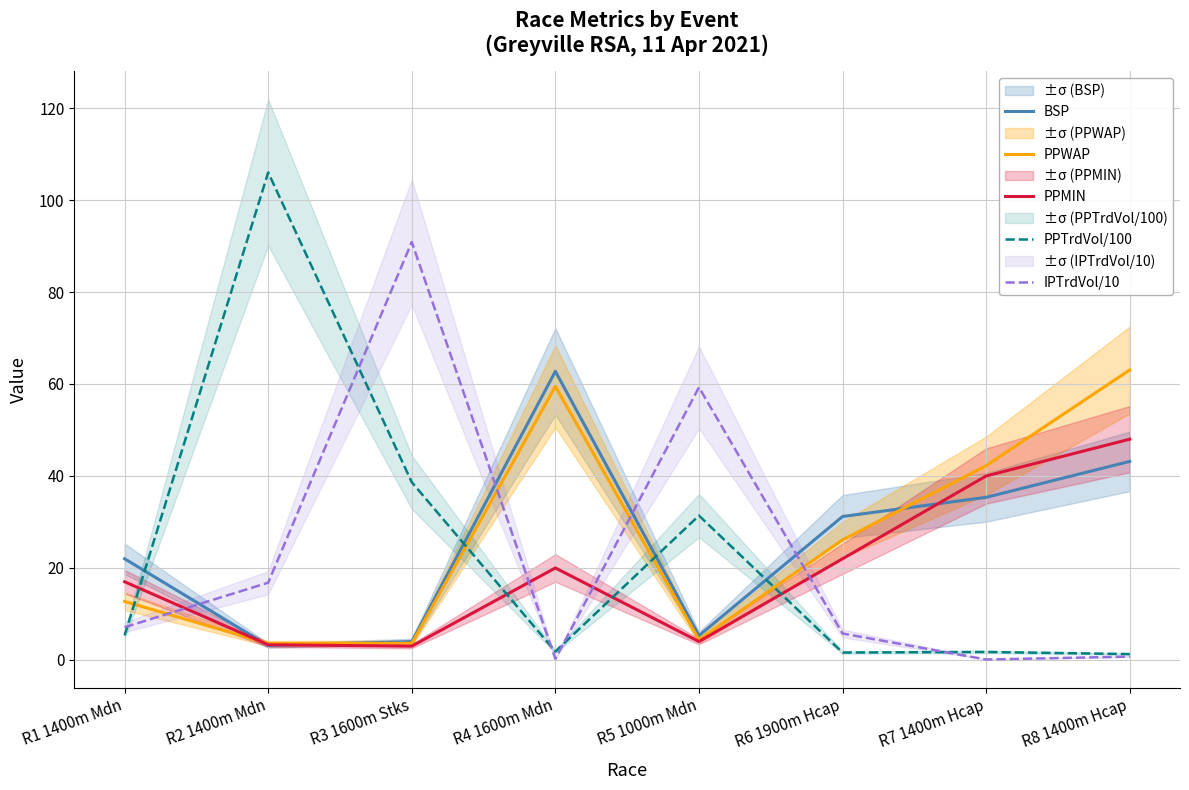

How many interior local valleys does the BSP series have?

2